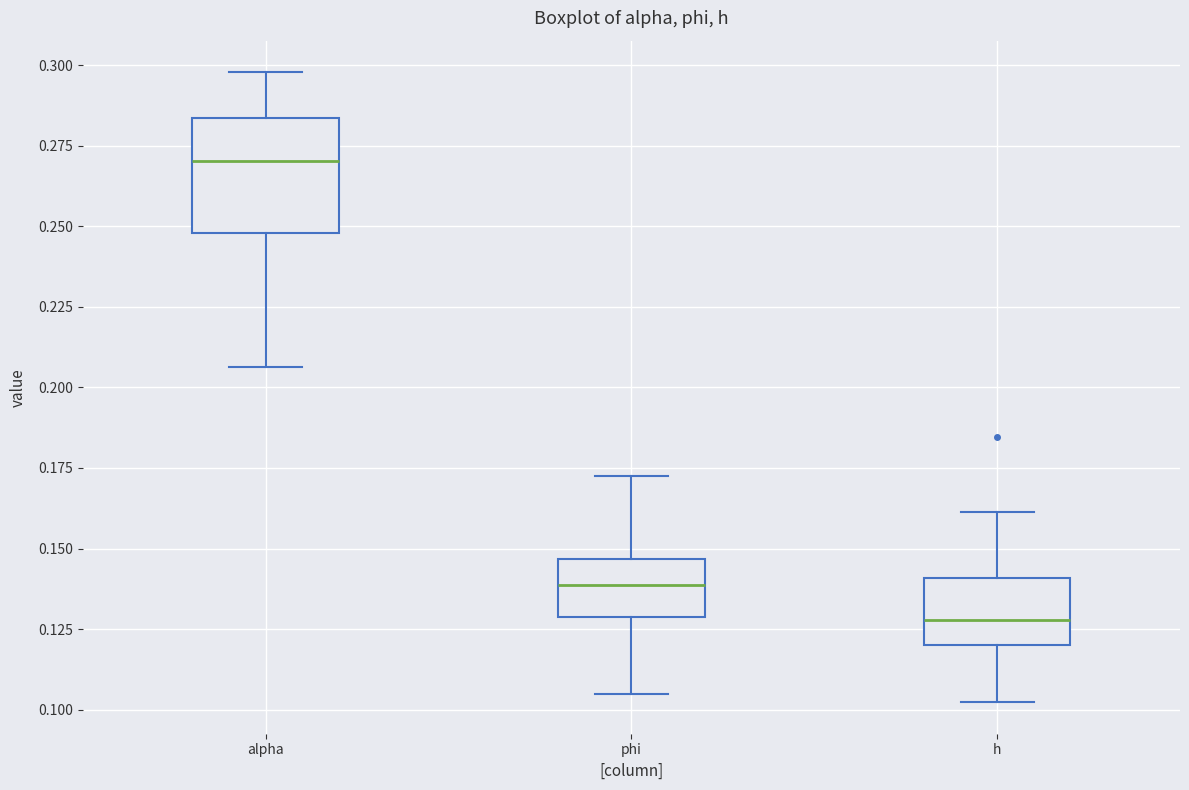

Where does the median line of the box for alpha sit on the y-axis? The values are not printed on the chart, so give them approximately, as read against the axis.

0.270